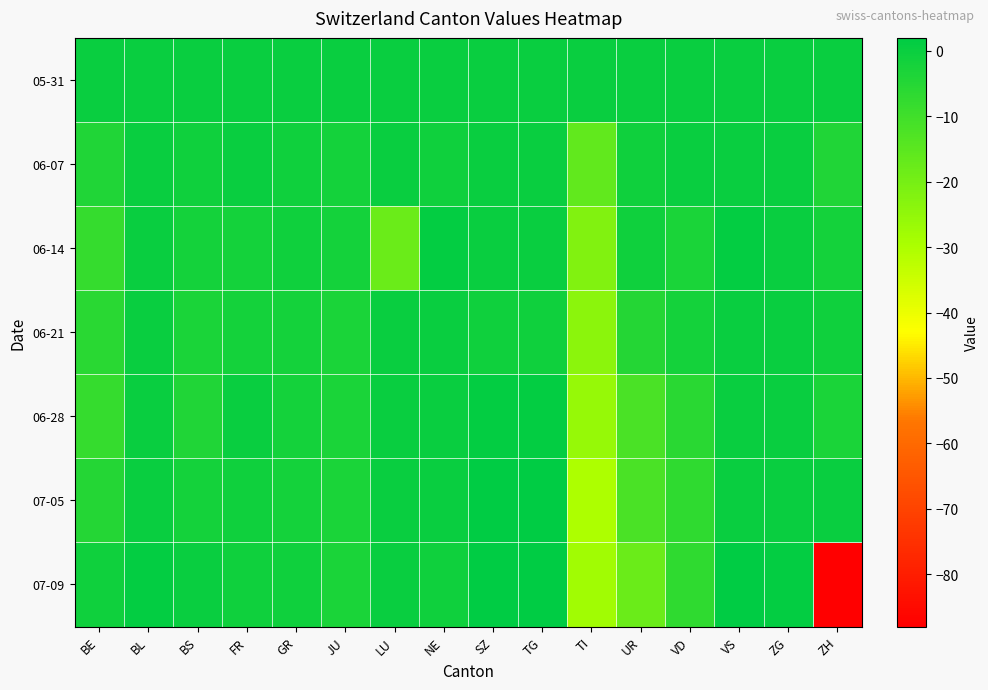

Reading left to right, extract all data points from this chart.

05-31: BE=0	BL=0	BS=0	FR=0	GR=0	JU=0	LU=0	NE=0	SZ=0	TG=0	TI=0	UR=0	VD=0	VS=0	ZG=0	ZH=0
06-07: BE=-4	BL=0	BS=-1	FR=0	GR=-1	JU=-2	LU=0	NE=-1	SZ=0	TG=0	TI=-16	UR=-1	VD=0	VS=0	ZG=0	ZH=-4
06-14: BE=-8	BL=0	BS=-2	FR=-2	GR=-1	JU=-2	LU=-18	NE=1	SZ=0	TG=0	TI=-22	UR=-1	VD=-3	VS=1	ZG=0	ZH=-2
06-21: BE=-6	BL=0	BS=-3	FR=-2	GR=-2	JU=-3	LU=0	NE=0	SZ=-1	TG=-1	TI=-24	UR=-5	VD=-2	VS=0	ZG=0	ZH=-1
06-28: BE=-8	BL=0	BS=-4	FR=0	GR=-2	JU=-3	LU=0	NE=0	SZ=1	TG=1	TI=-26	UR=-12	VD=-6	VS=0	ZG=0	ZH=-3
07-05: BE=-5	BL=0	BS=-2	FR=-1	GR=-2	JU=-3	LU=0	NE=0	SZ=2	TG=2	TI=-30	UR=-12	VD=-7	VS=0	ZG=0	ZH=0
07-09: BE=-1	BL=1	BS=0	FR=-1	GR=-1	JU=-3	LU=0	NE=-1	SZ=2	TG=2	TI=-28	UR=-18	VD=-7	VS=2	ZG=1	ZH=-88